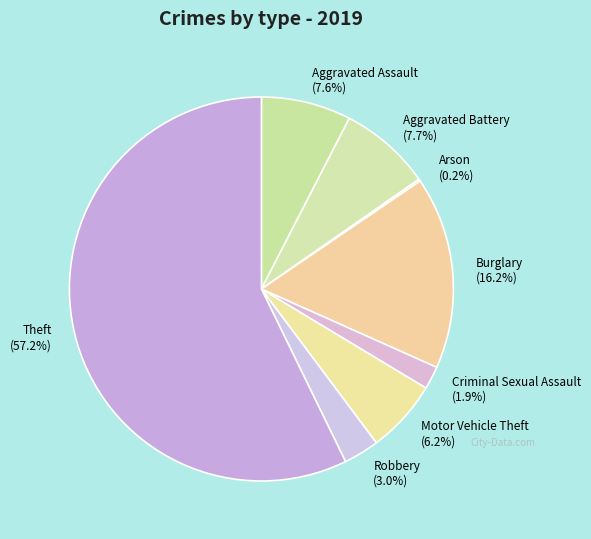

What portion of the pie excludes Criminal Sexual Assault?

98.1%